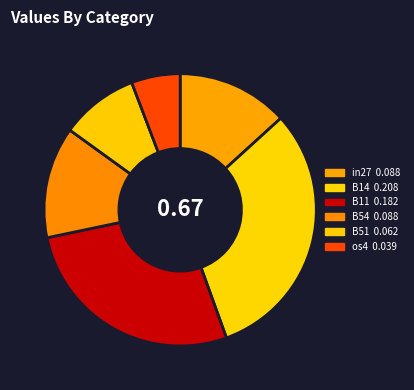

How many slices are in this pie chart?

6